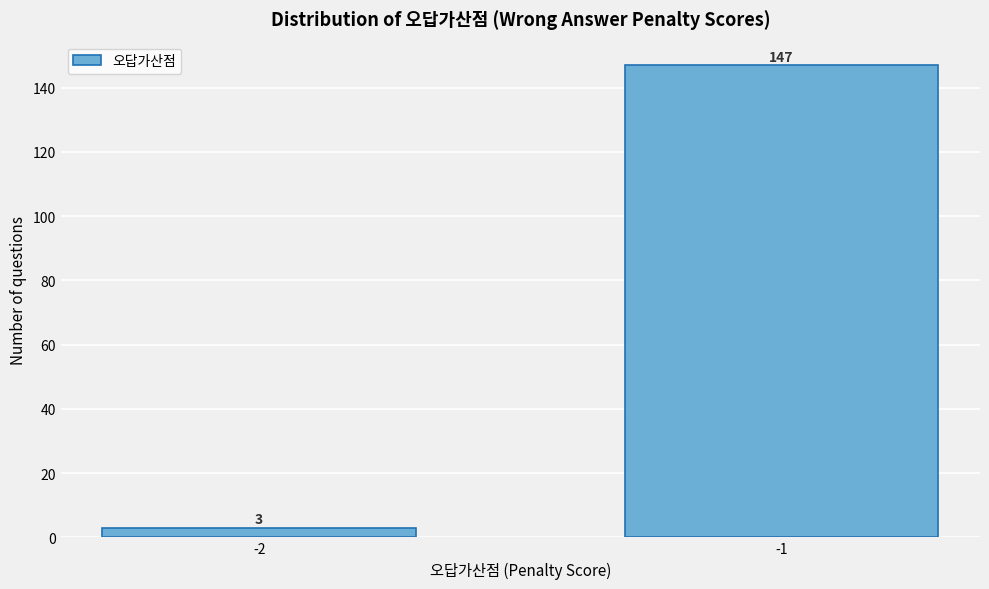

Reading left to right, extract all data points from this chart.

-2=3	-1=147